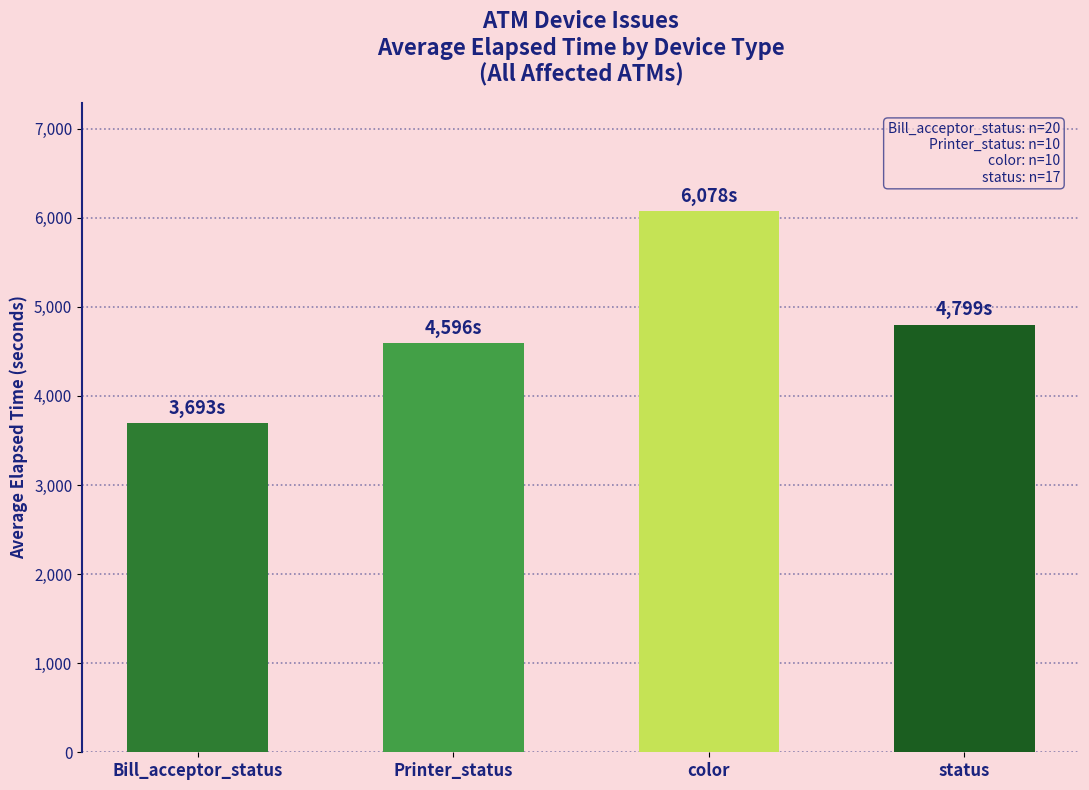

What is the difference between the maximum and minimum values?

2385